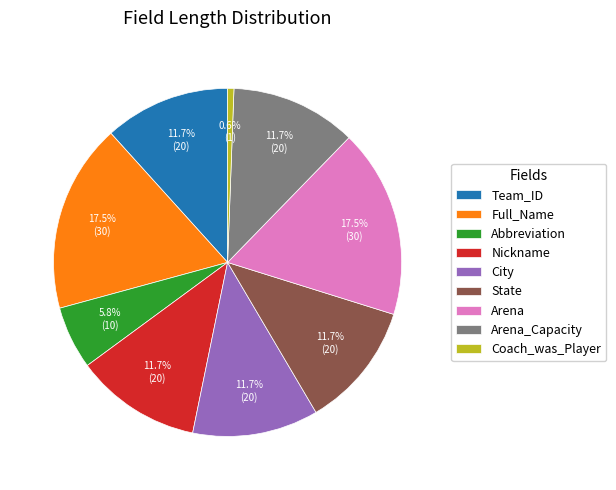

What is the smallest slice in the pie chart?

Coach_was_Player